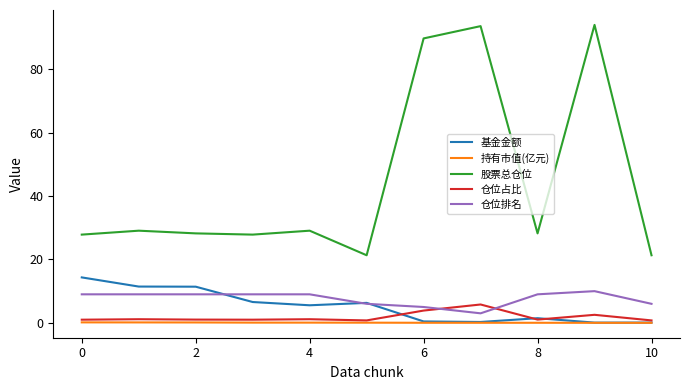

Which series has the largest total across all categories?

股票总仓位